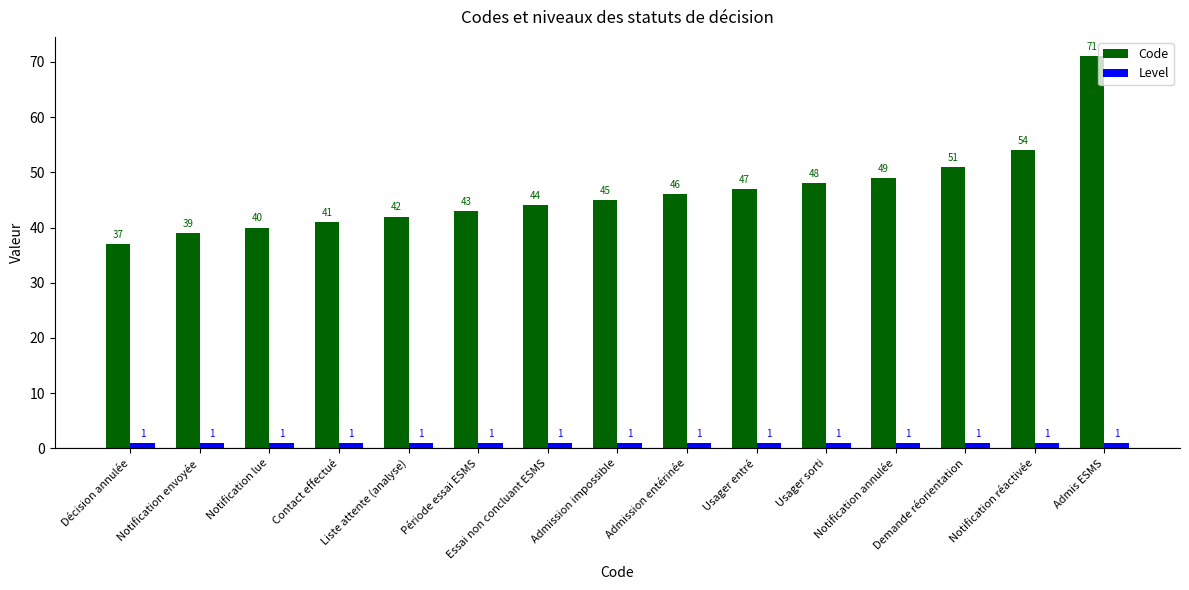

Read the Level value at Admis ESMS.

1